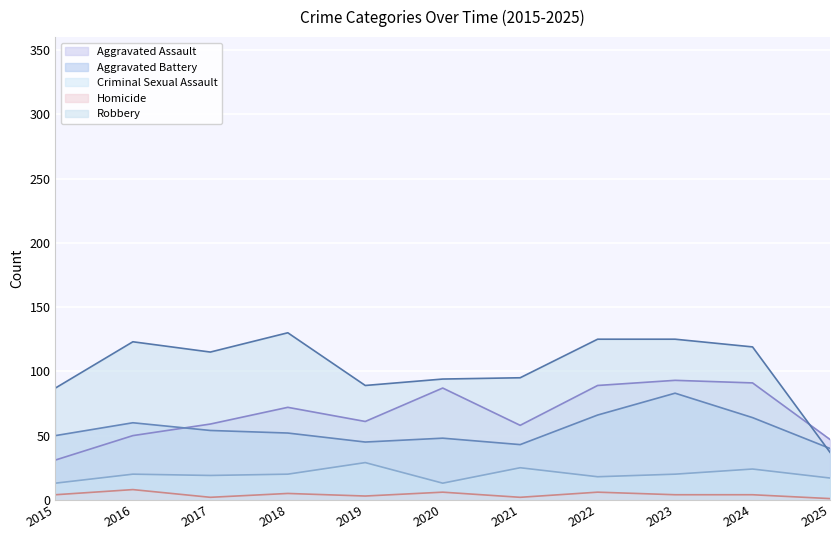

Between 2024 and 2016, which is larger?

2024